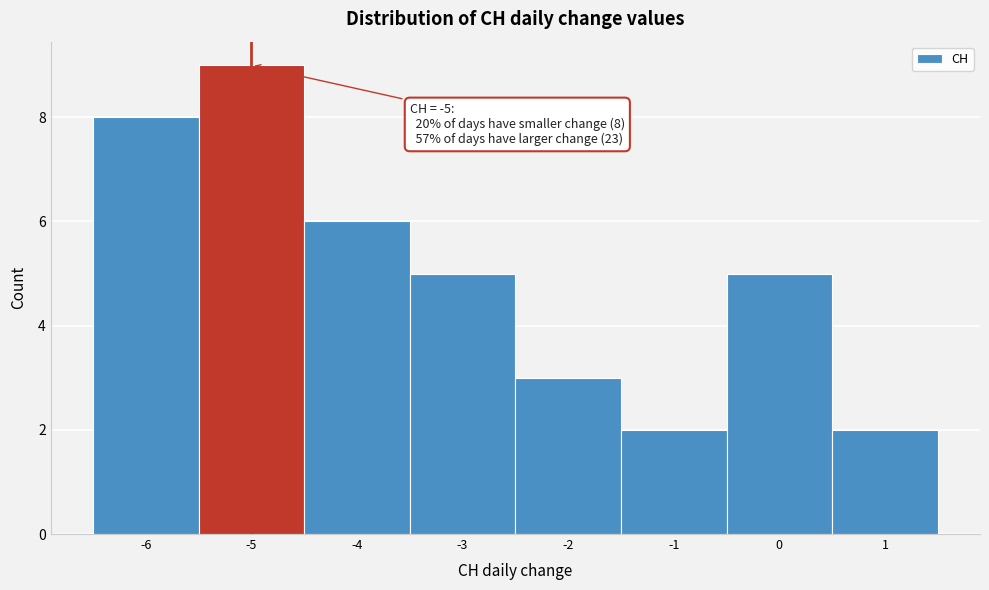

Which range on the x-axis has the tallest bar?

-5.5 to -4.5